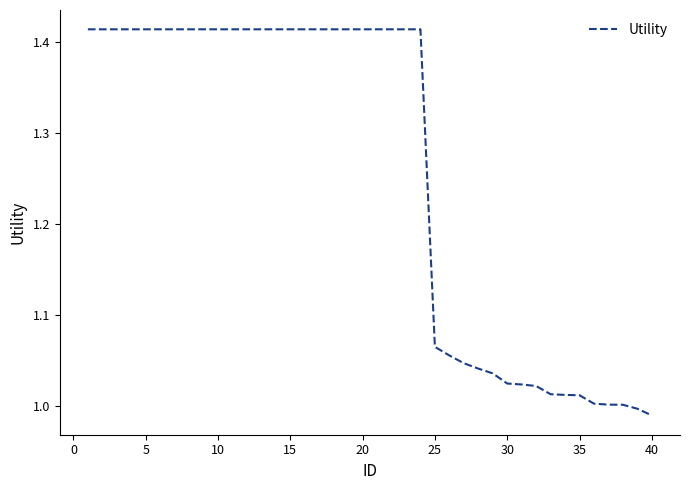

What is the difference between the maximum and minimum values?

0.4